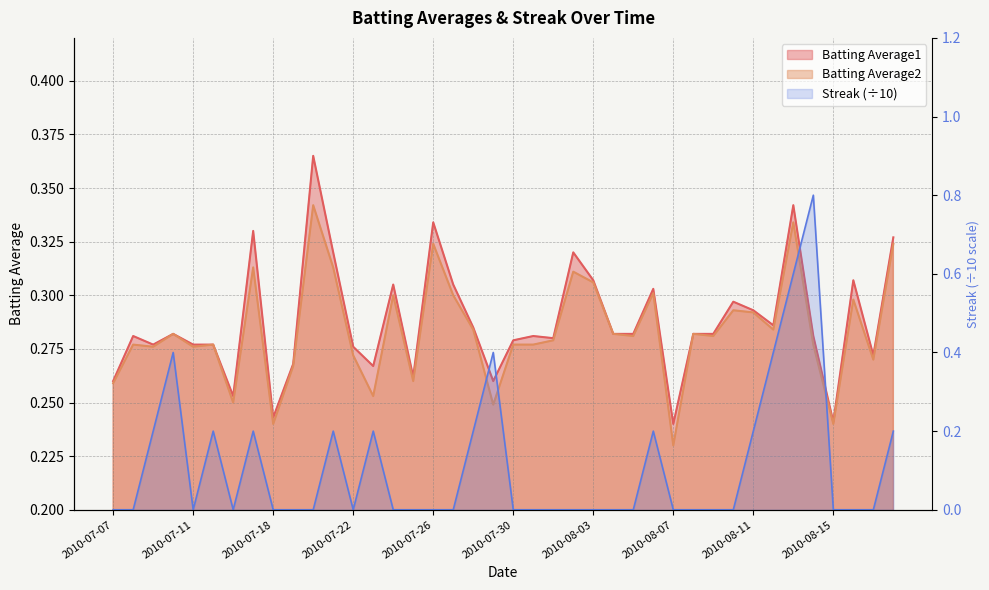

What is the highest value of the Streak series?

0.8